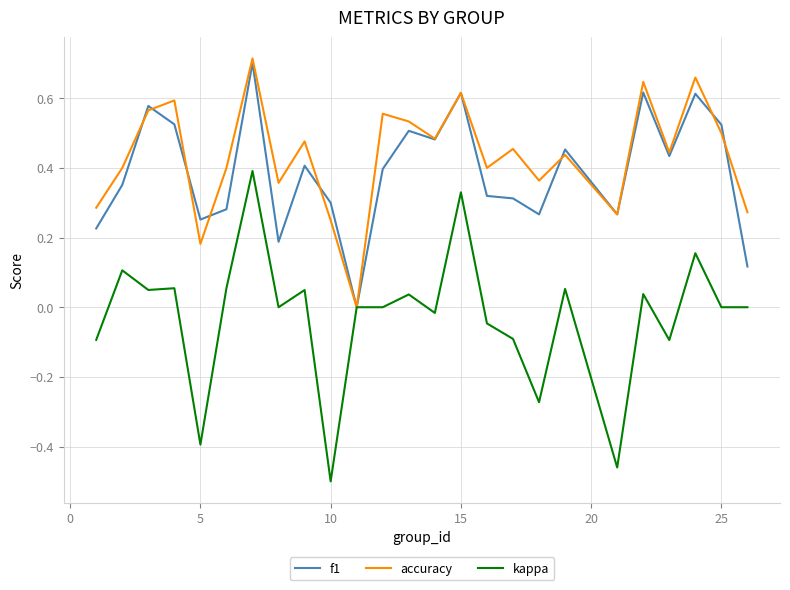

Which series has the largest range (max minus min)?

kappa